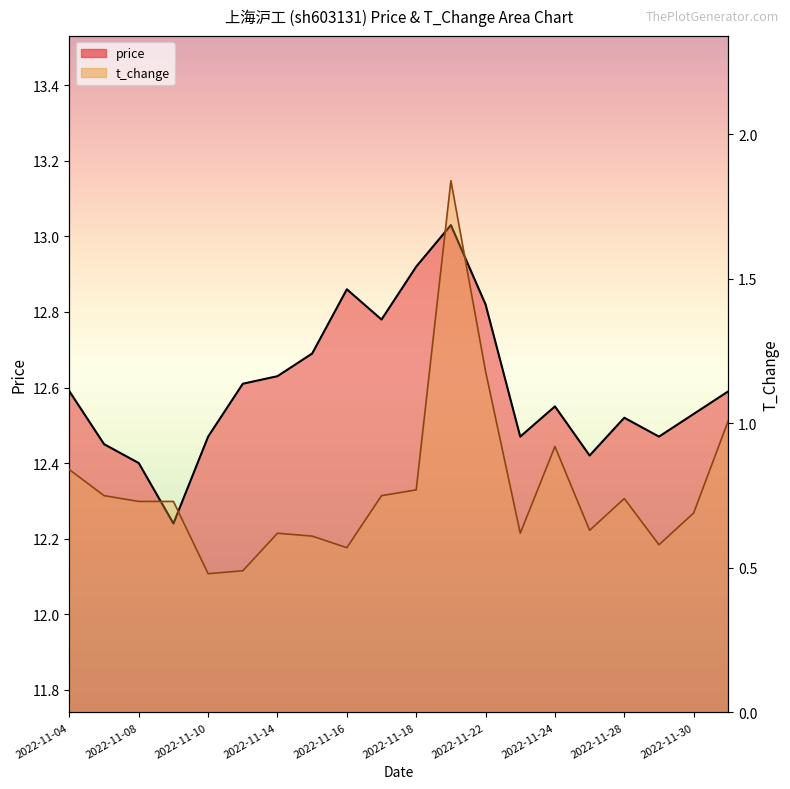

Reading left to right, transcribe all the data shown in this chart.

price: 12.6	12.4	12.4	12.2	12.5	12.6	12.6	12.7	12.9	12.8	12.9	13.0	12.8	12.5	12.6	12.4	12.5	12.5	12.5	12.6
t_change: 0.8	0.8	0.7	0.7	0.5	0.5	0.6	0.6	0.6	0.8	0.8	1.8	1.2	0.6	0.9	0.6	0.7	0.6	0.7	1.0